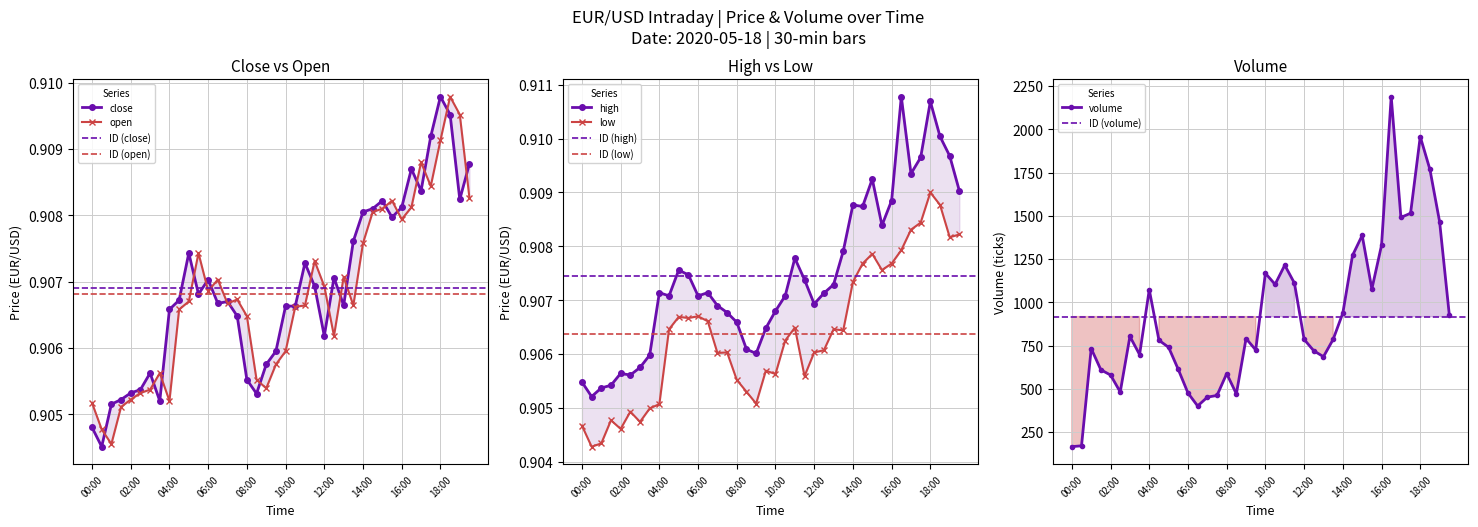

What position from the left is low?

4